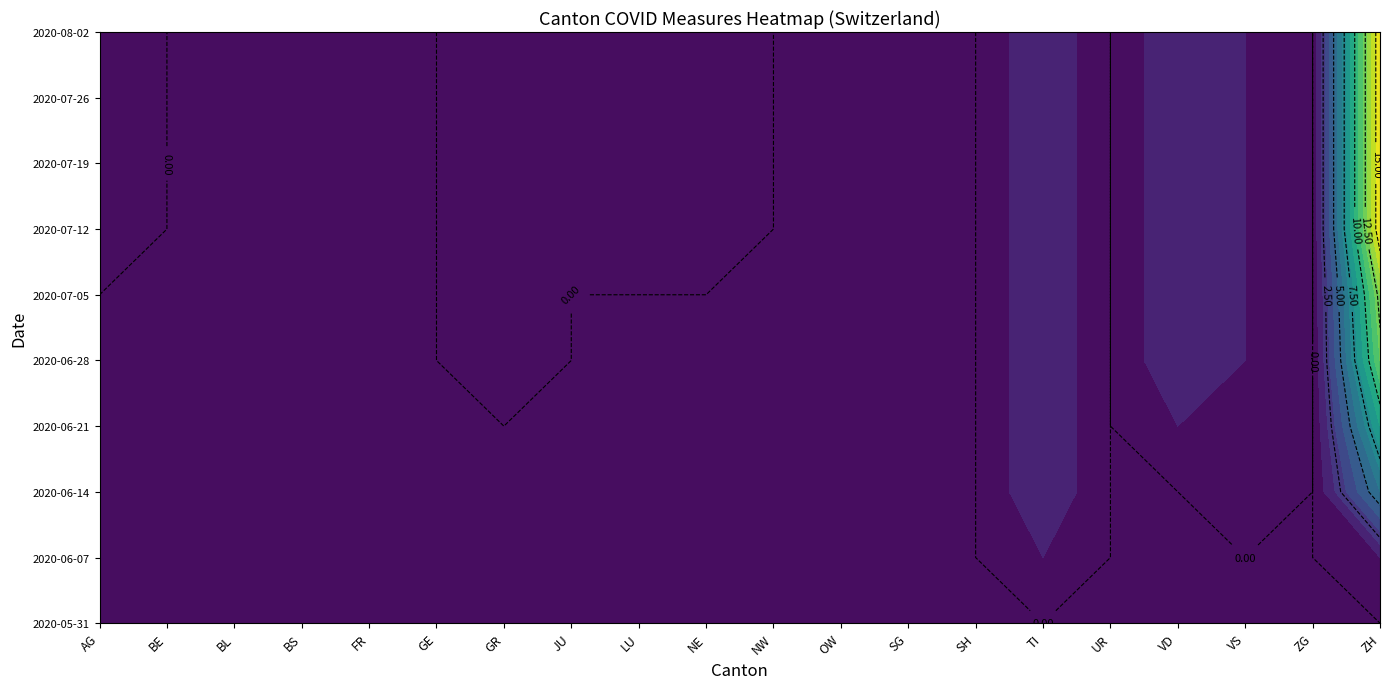

Reading left to right, what are all the values shown in this chart?

2020-05-31: 0	0	0	0	0	0	0	0	0	0	0	0	0	0	0	0	0	0	0	0
2020-06-07: 0	0	0	0	0	0	0	0	0	0	0	0	0	0	1	0	0	0	0	1
2020-06-14: 0	0	0	0	0	0	0	0	0	0	0	0	0	0	2	0	0	1	0	6
2020-06-21: 0	0	0	0	0	0	0	0	0	0	0	0	0	0	2	0	1	1	0	9
2020-06-28: 0	0	0	0	0	0	1	0	0	0	0	0	0	0	2	0	2	1	0	12
2020-07-05: 0	0	0	0	0	0	1	0	0	0	0	0	0	0	2	0	2	1	0	13
2020-07-12: 1	0	0	0	0	0	1	1	1	1	0	0	0	0	2	0	2	1	0	16
2020-07-19: 1	0	0	0	0	0	1	1	1	1	0	0	0	0	2	0	2	1	0	16
2020-07-26: 1	0	0	0	0	0	1	1	1	1	0	0	0	0	2	0	2	1	0	16
2020-08-02: 1	0	0	0	0	0	1	1	1	1	0	0	0	0	2	0	2	1	0	16